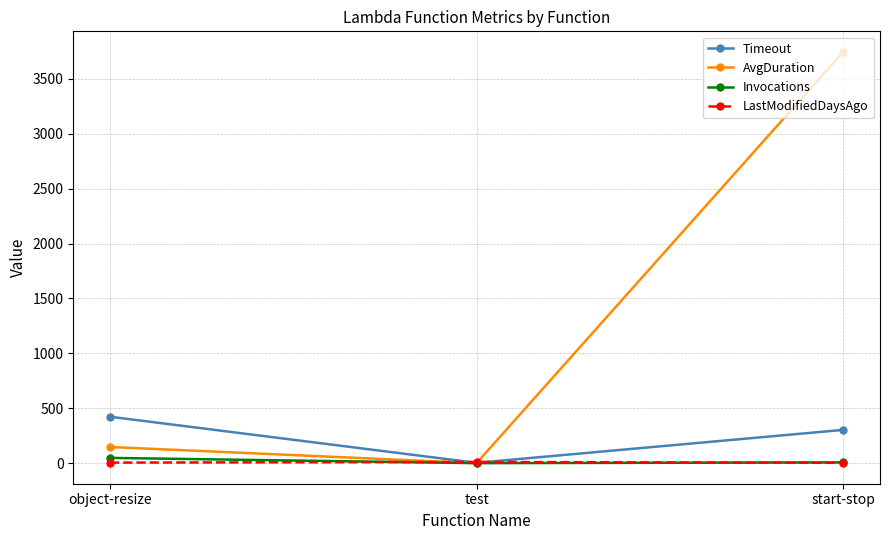

At which category is the sum across all series the highest?

start-stop